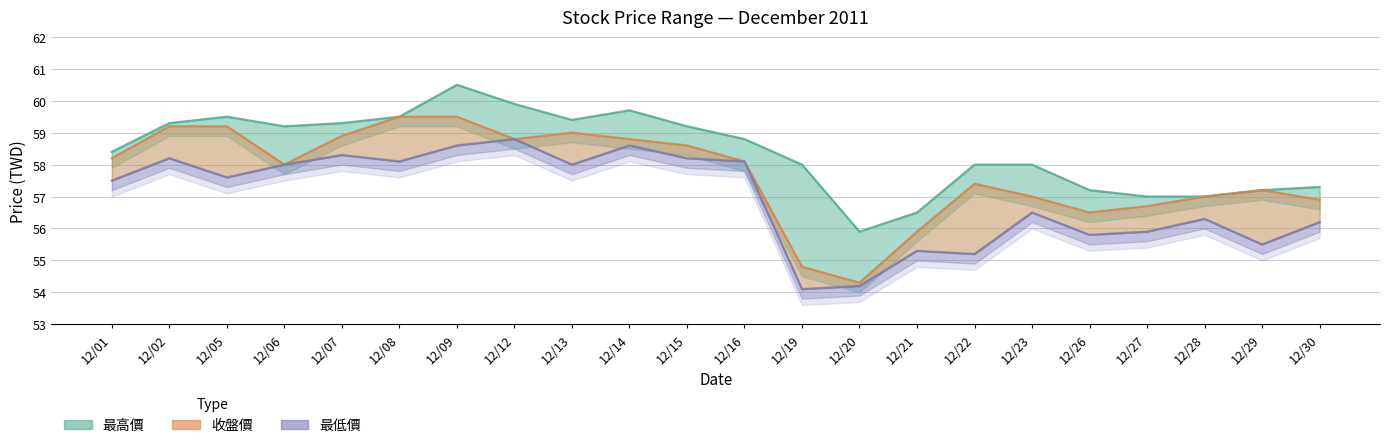

What is the minimum value shown in the chart?

54.1